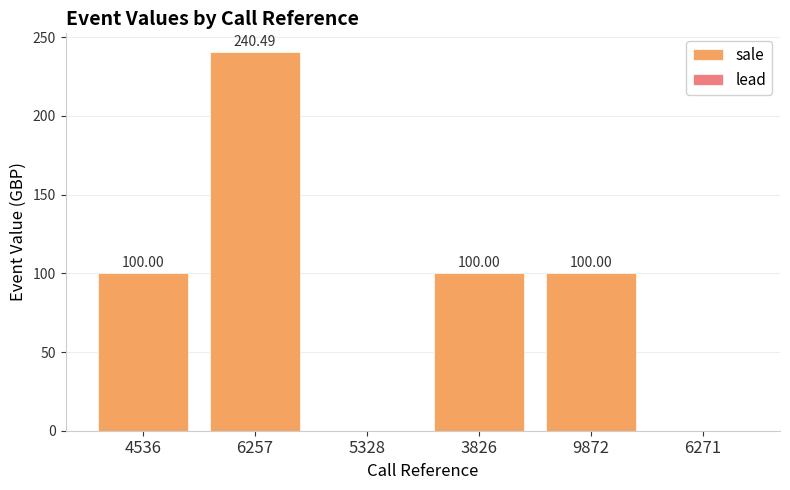

What is the sum of all values?

540.5